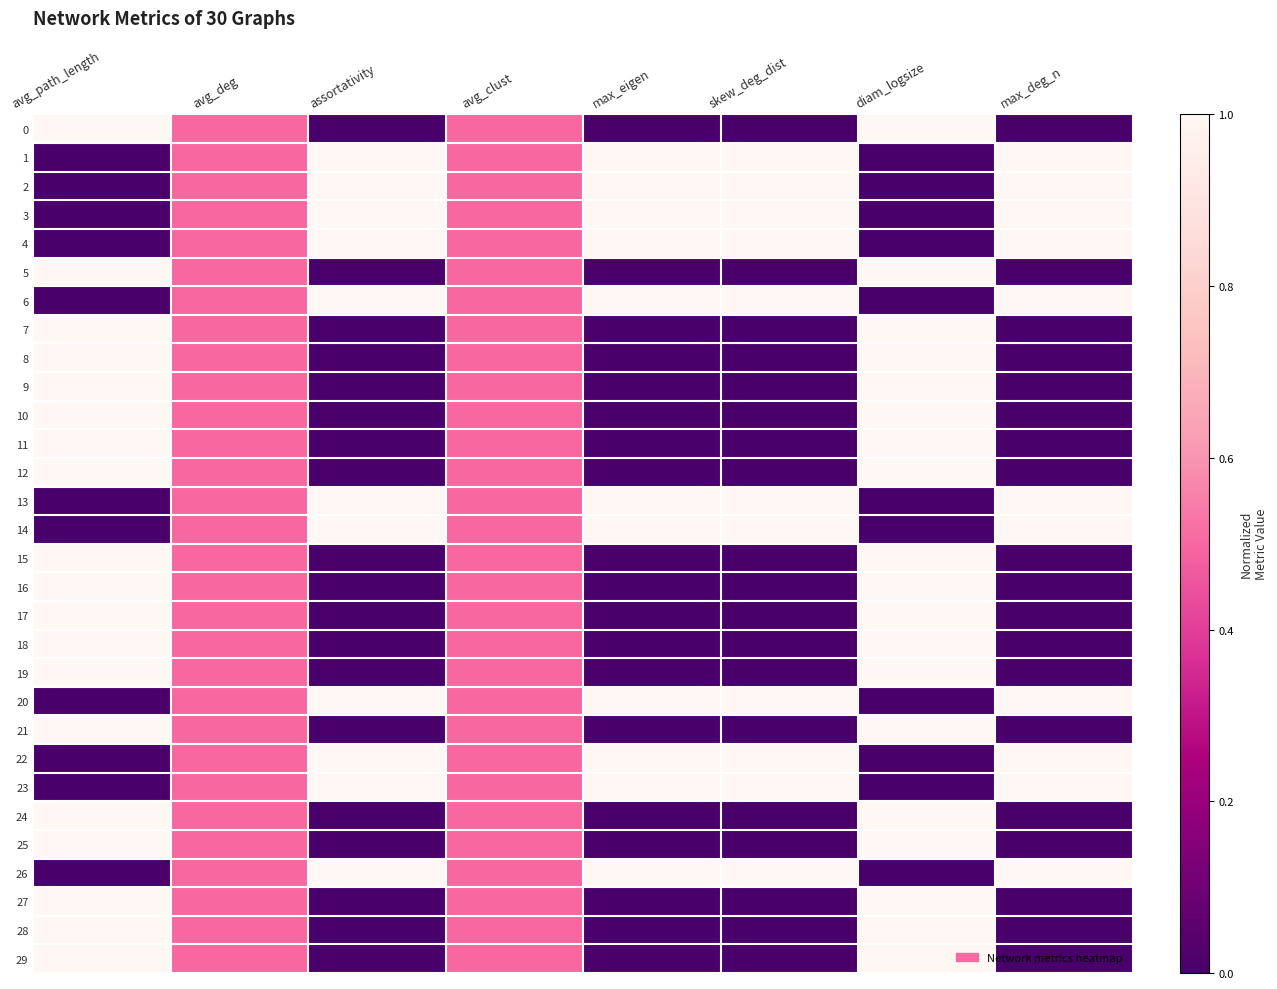

Which series has the largest total across all categories?

1